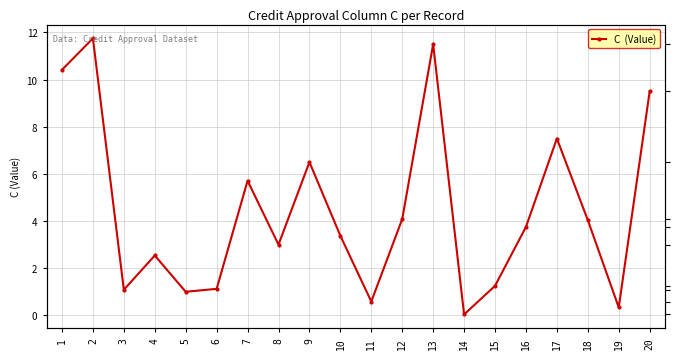

How many categories are shown in the chart?

20